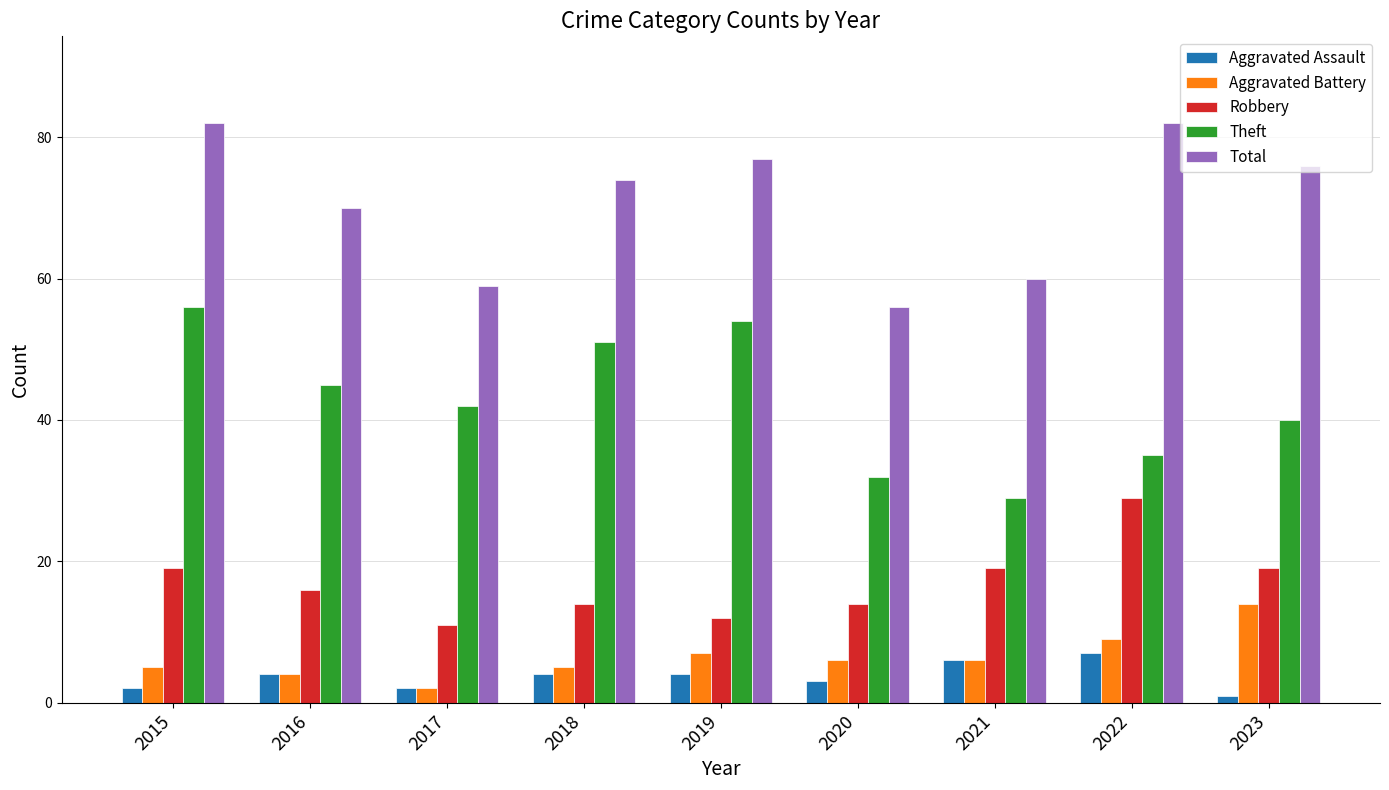

Which series changed the most between 2018 and 2021?

Theft